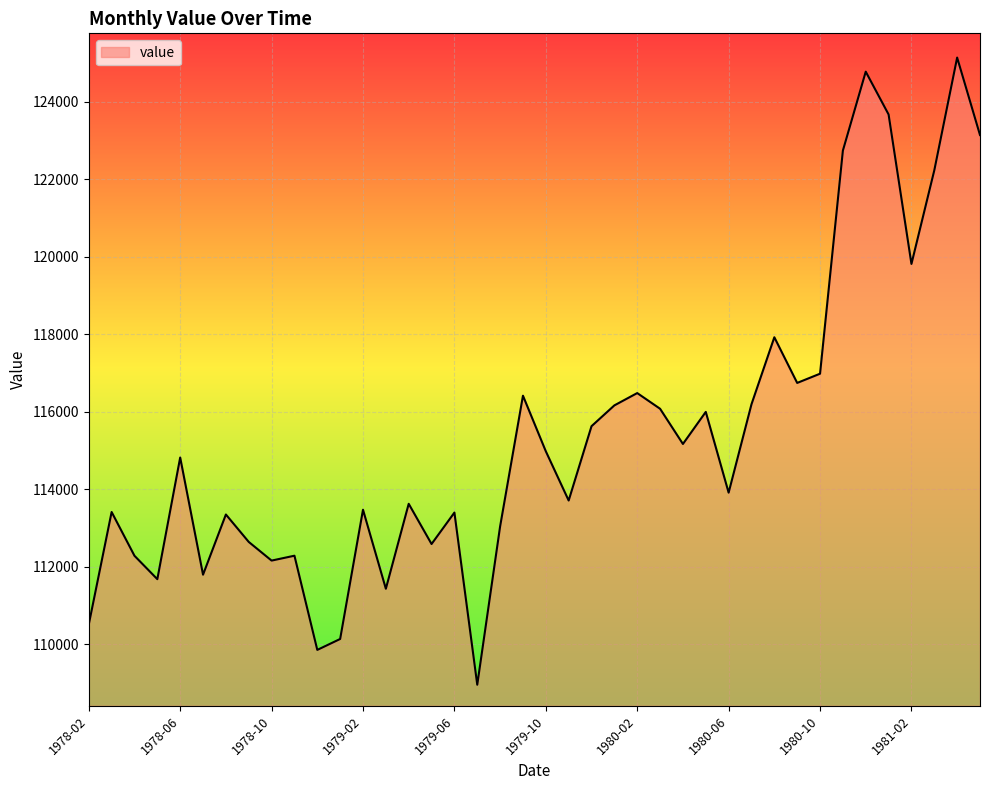

What is the difference between the maximum and minimum values?

16192